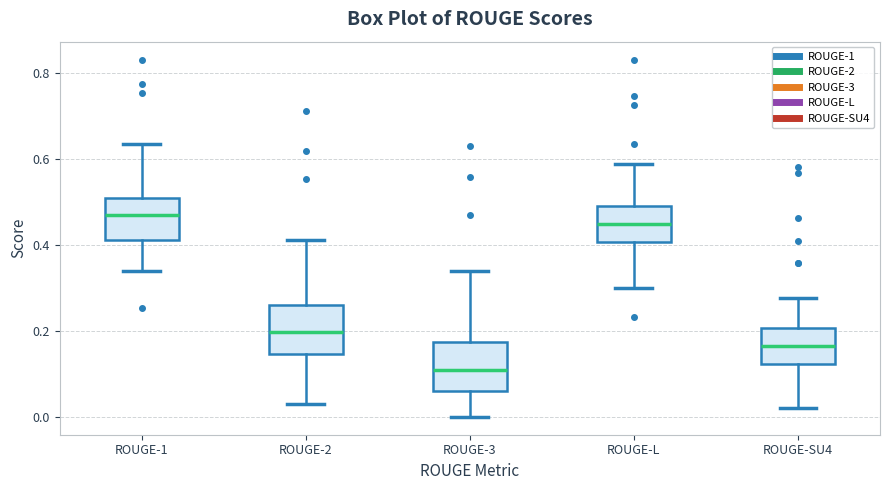

Reading left to right, read every box against the y-axis: the position of its median line, the range the box covers, and the ends of its whiskers. The values are not printed on the chart, so give them approximately, as read against the axis.

ROUGE-1: median 0.46, box 0.42 to 0.50, whiskers 0.34 to 0.64
ROUGE-2: median 0.20, box 0.14 to 0.26, whiskers 0.02 to 0.42
ROUGE-3: median 0.10, box 0.06 to 0.18, whiskers 0.00 to 0.34
ROUGE-L: median 0.44, box 0.40 to 0.48, whiskers 0.30 to 0.58
ROUGE-SU4: median 0.16, box 0.12 to 0.20, whiskers 0.02 to 0.28